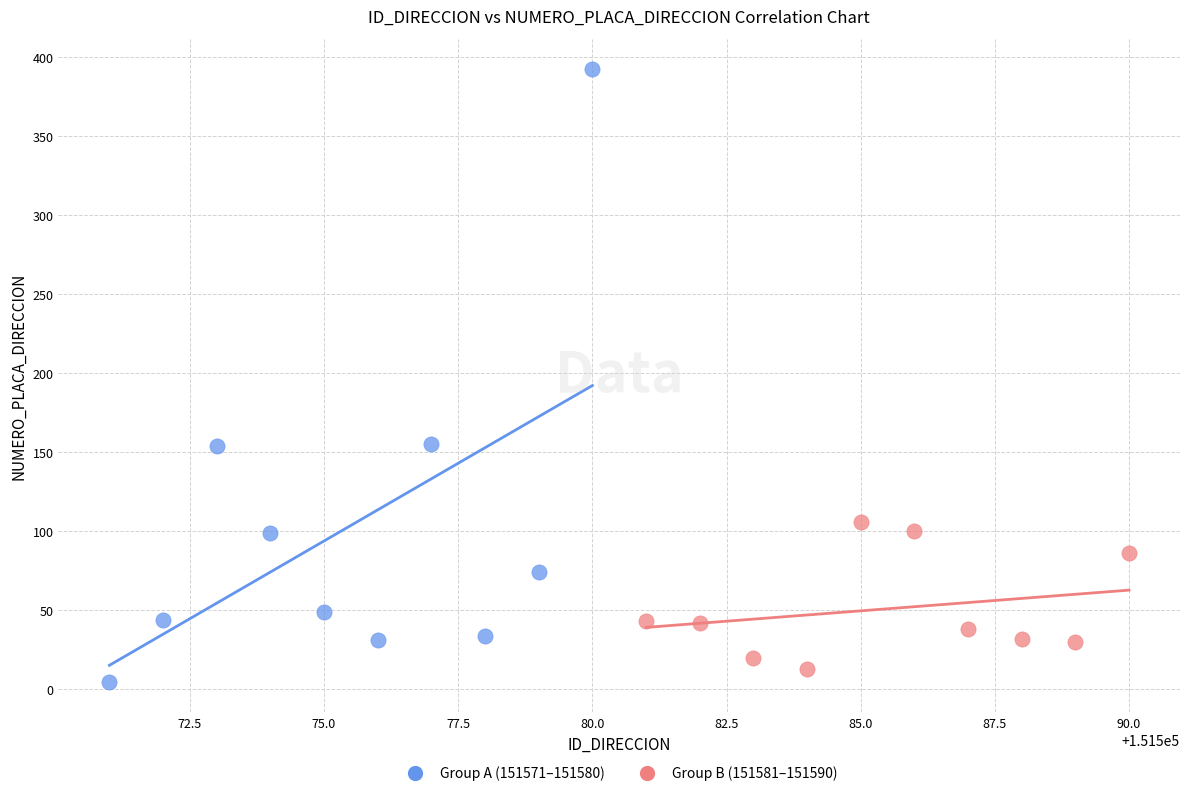

Which series has the widest spread of Y values?

Group A (151571–151580)